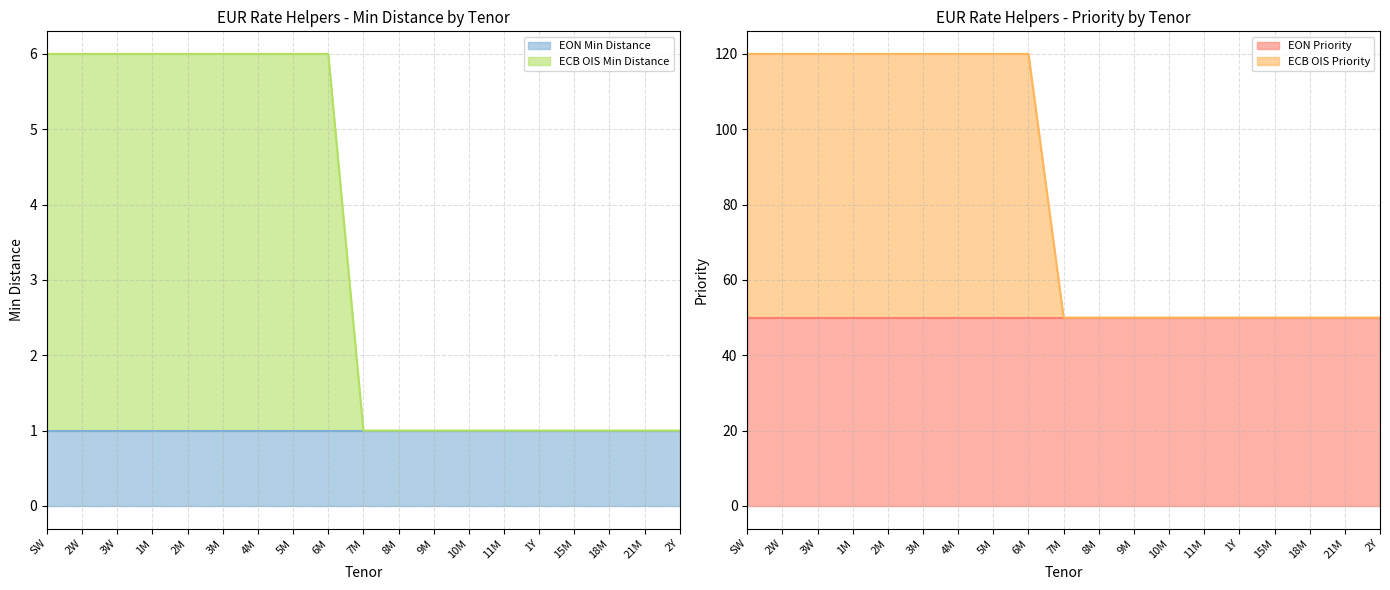

What is the approximate value of ECB OIS Priority at 2W?

120